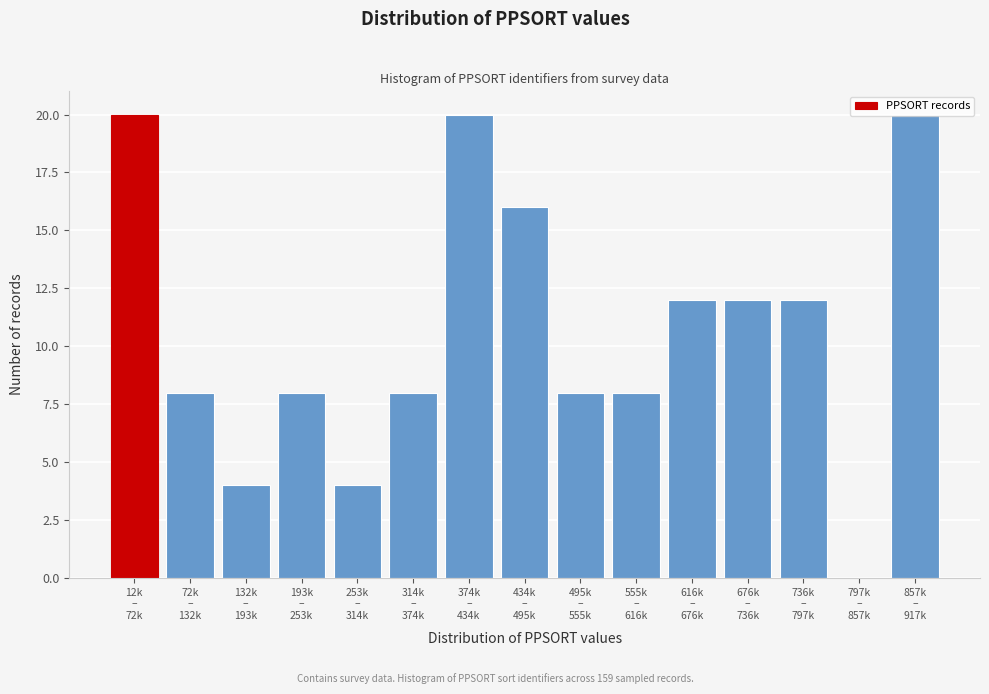

What is the sum of all values?

160